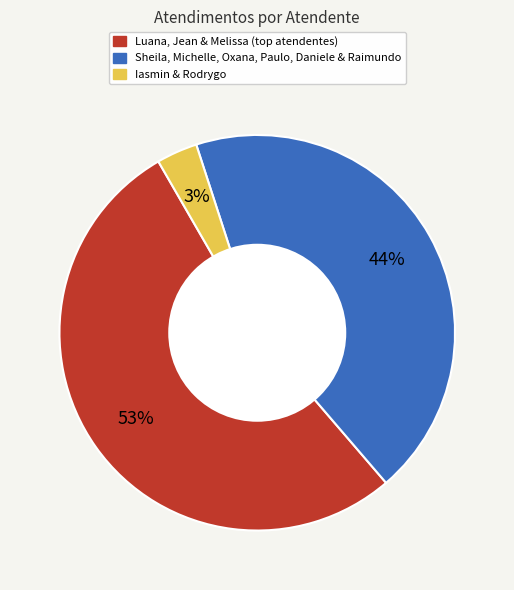

To the nearest percent, what is the average slice percentage?

33%